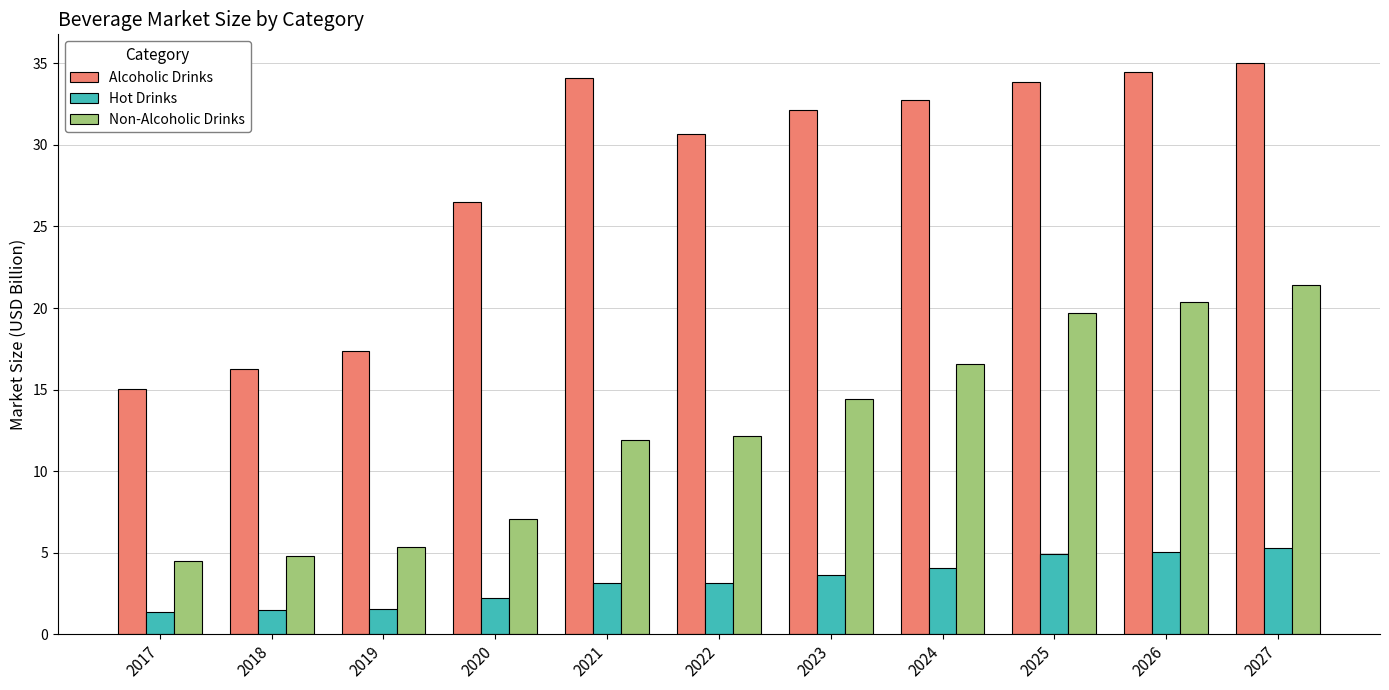

What is the value of the Alcoholic Drinks bar at the 1st from the left?

15.0